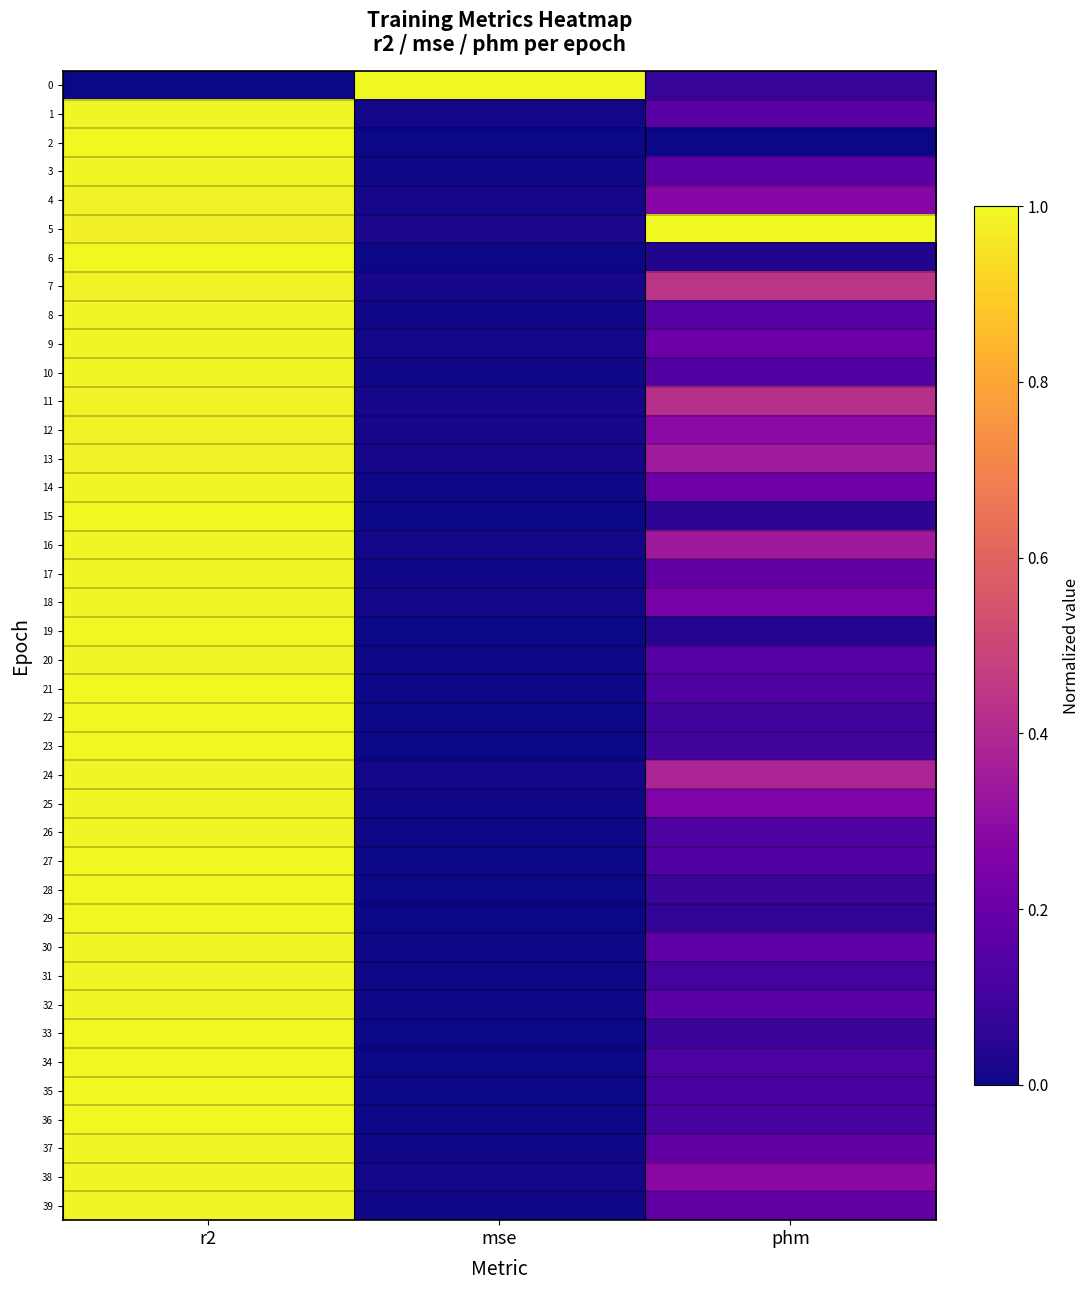

List the series in order of their peak value, highest first.

0, 5, 19, 2, 6, 15, 22, 29, 35, 23, 34, 28, 36, 33, 21, 27, 26, 30, 31, 17, 10, 8, 32, 20, 37, 39, 14, 25, 3, 1, 18, 9, 38, 24, 16, 13, 12, 4, 7, 11